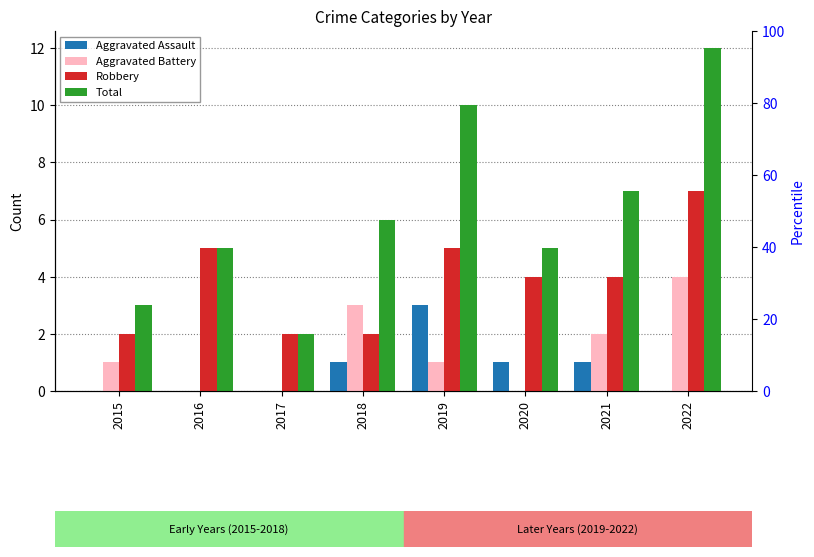

Which series has the widest spread of values?

Total